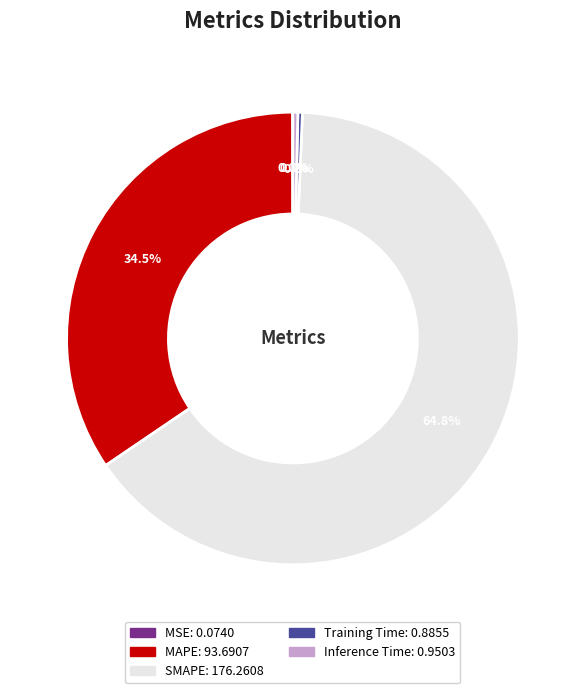

To the nearest percent, what is the combined percentage of Training Time and SMAPE?

65%